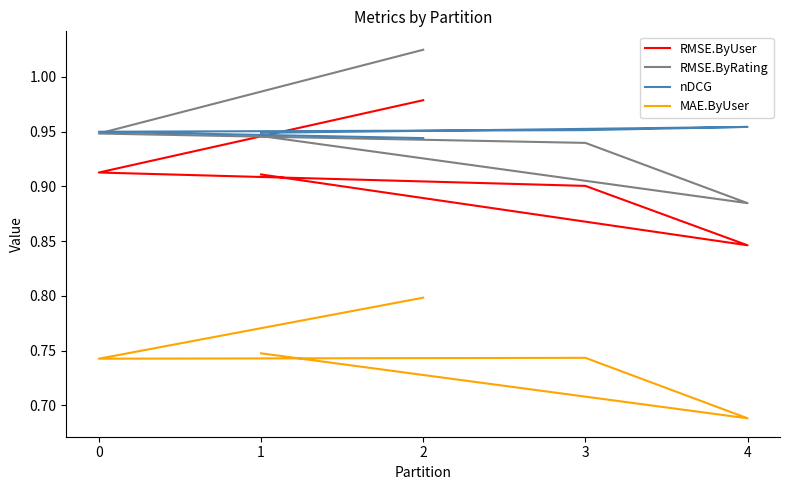

In nDCG, how many points are higher than both neighbors (excluding endpoints)?

1